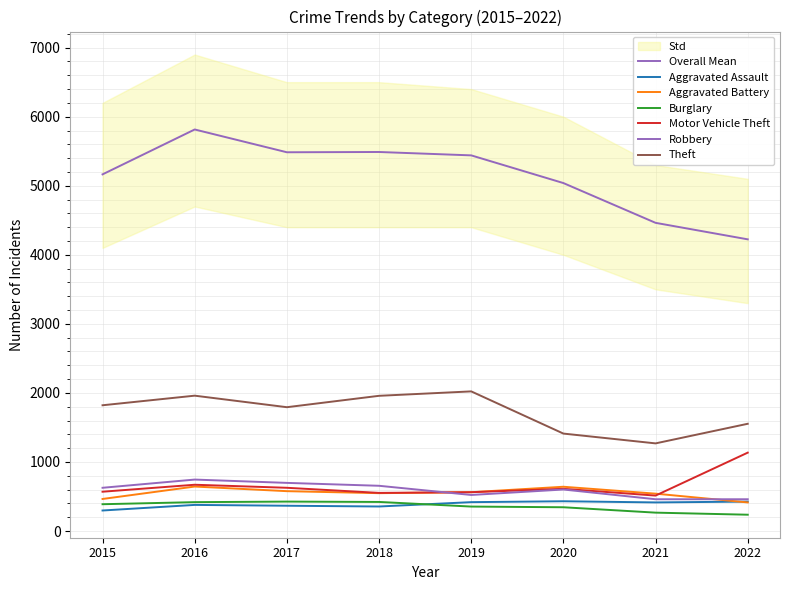

What is the smallest value displayed?

236